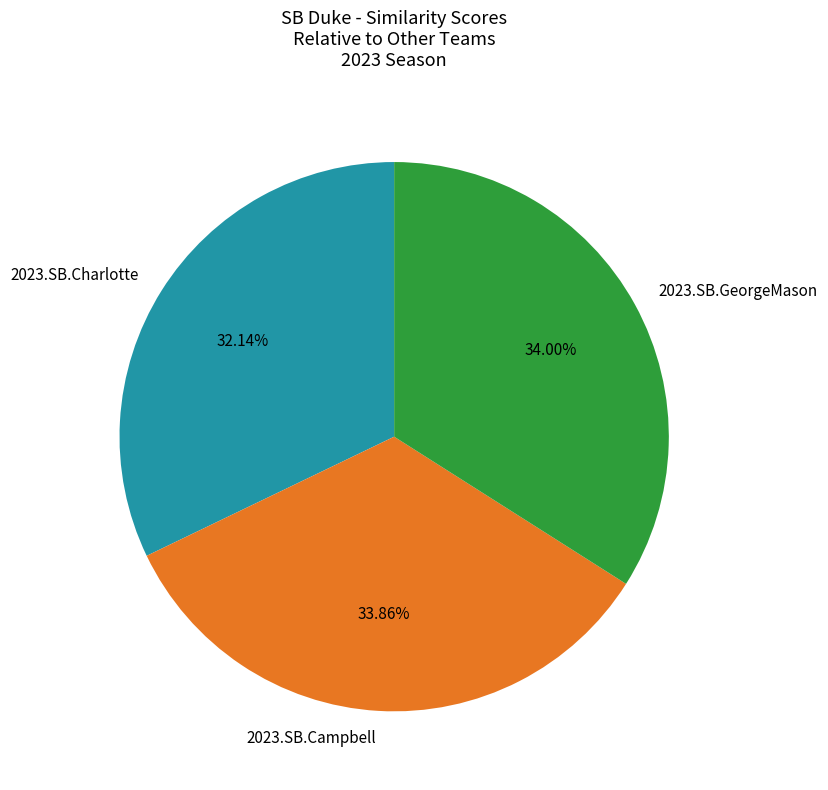

Is it true that 2023.SB.Charlotte is 32% of the pie?

True